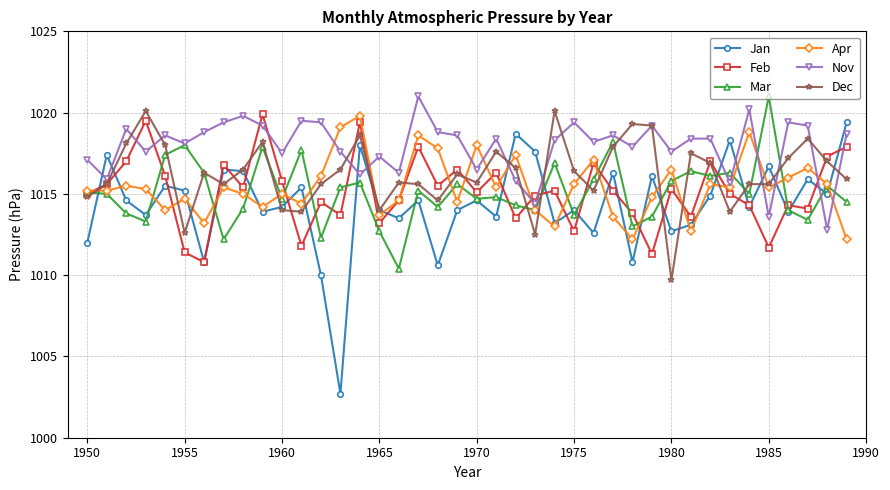

True or false: Nov has more than 1 interior local peaks.

True